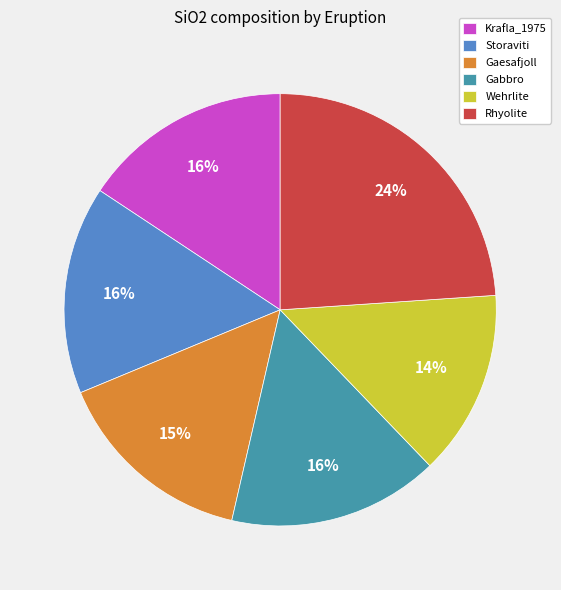

Is Wehrlite the majority of the pie?

No